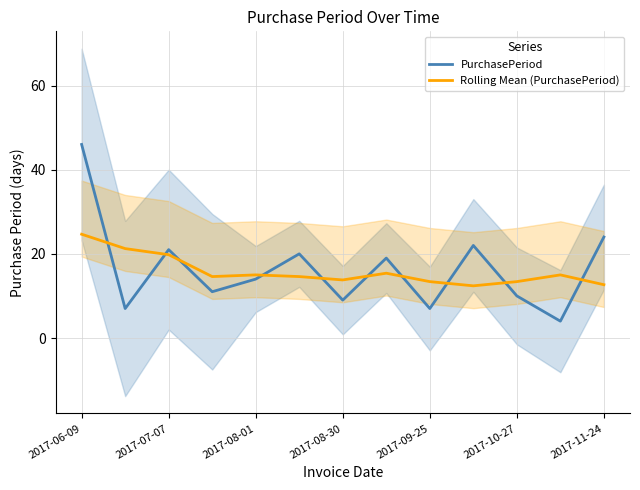

The PurchasePeriod series shows 9.0 at 2017-08-30. True or false?

True